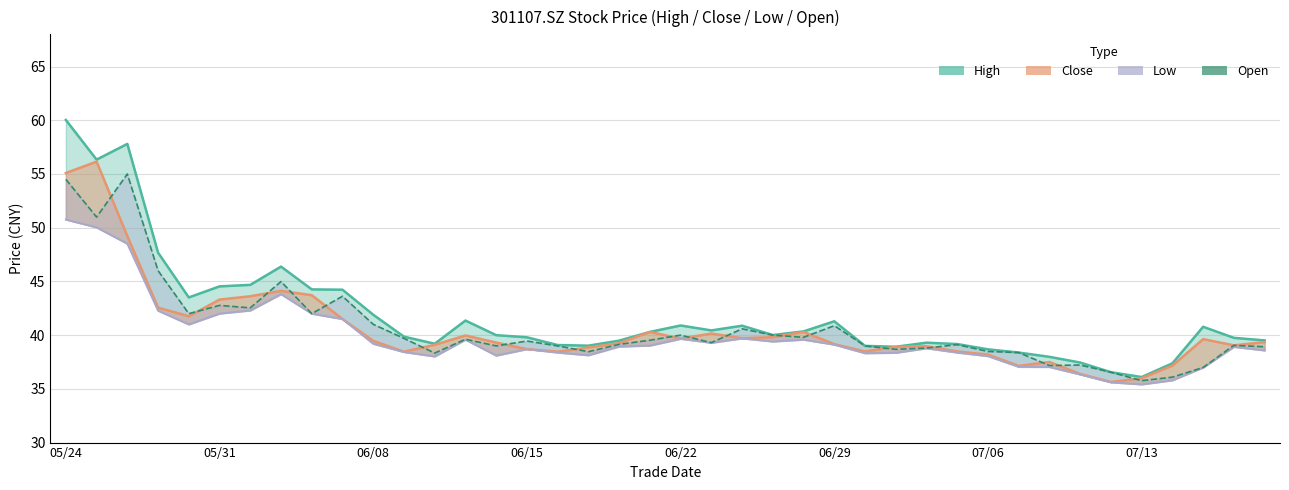

True or false: low and open_line intersect in this chart.

False